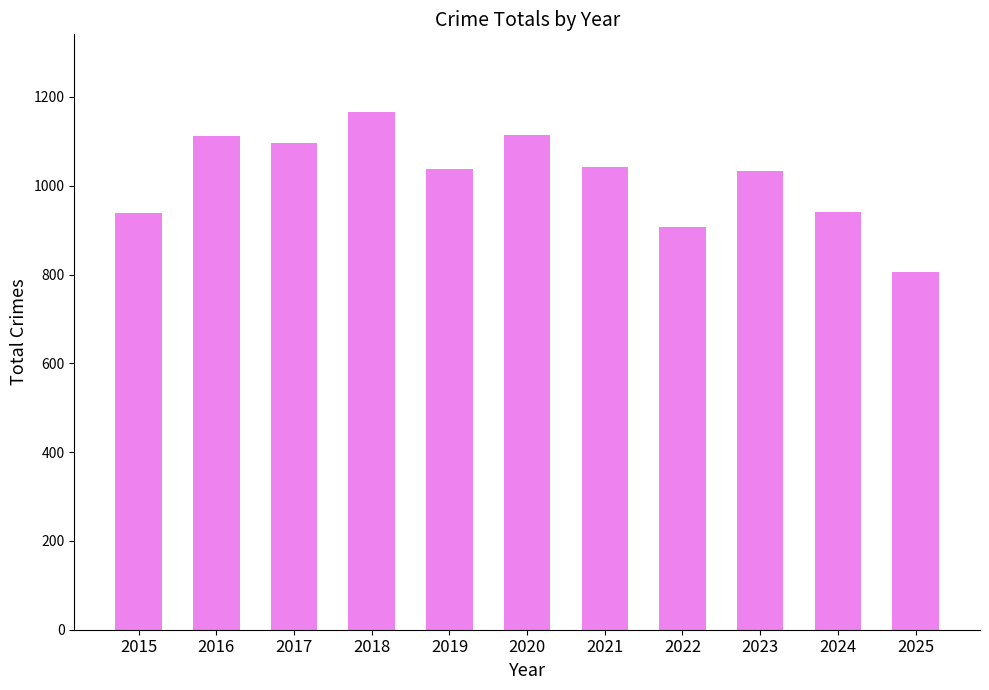

Approximately how many times larger is the value at 2016 compared to 2019?

1.1